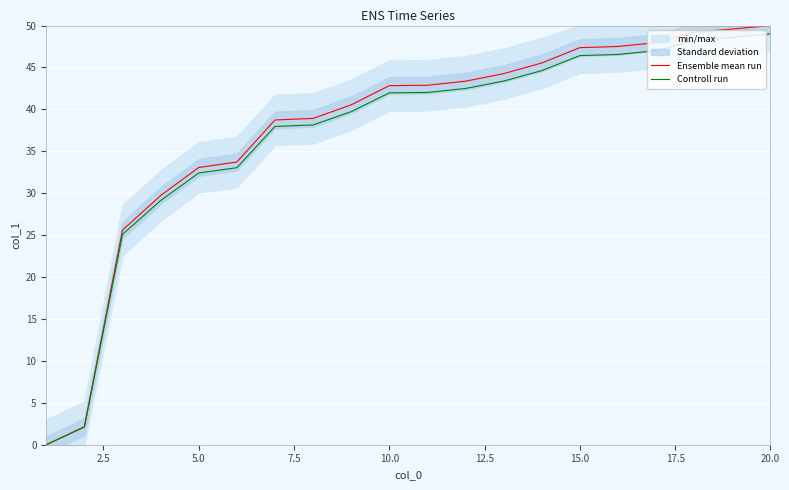

What is the sum of all Controll run values?

737.9